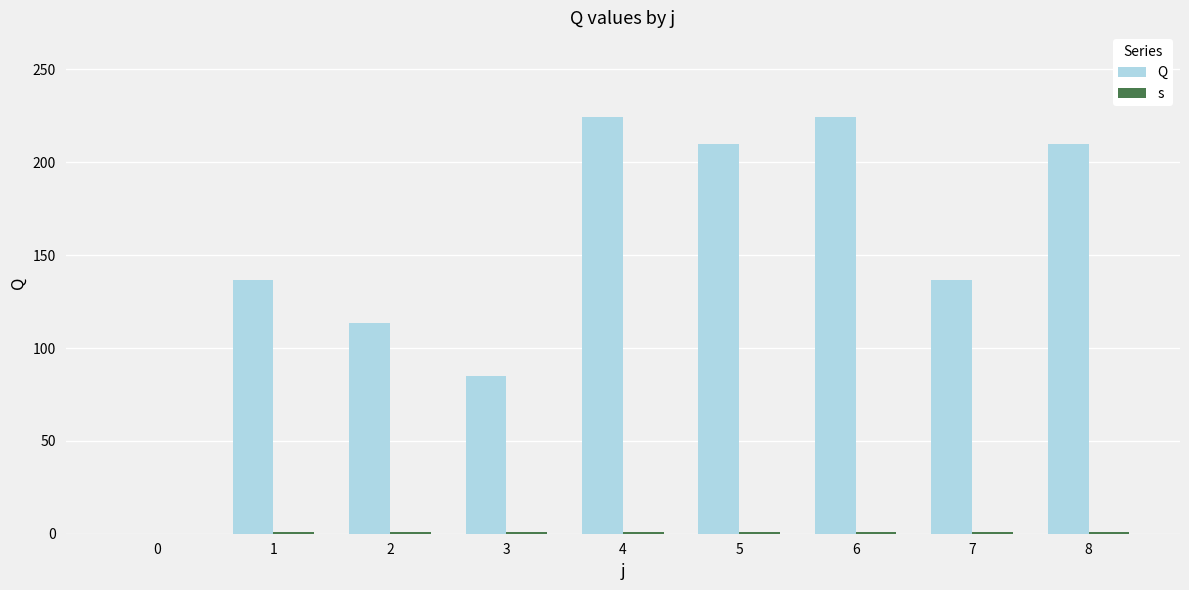

How many values in the Q series are below 136?

3